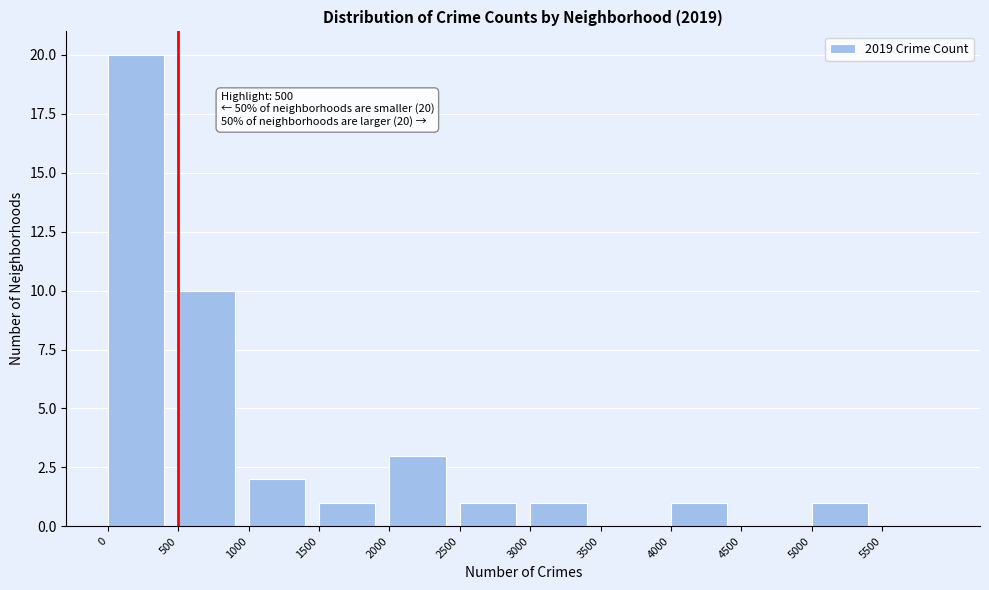

Which range on the x-axis has the tallest bar?

0 to 500